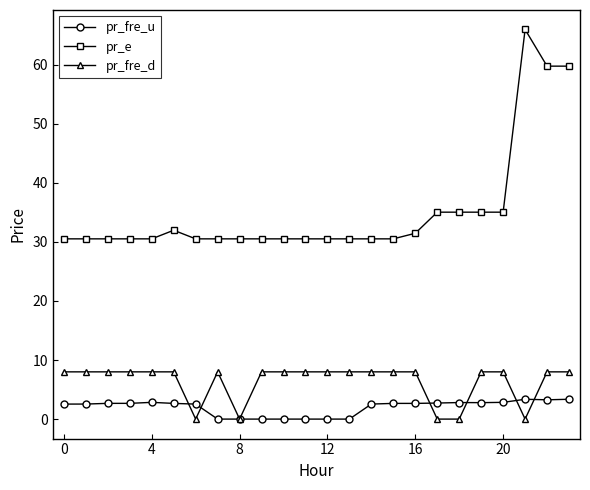

What is the difference between the maximum and second lowest values in the pr_e series?

35.4